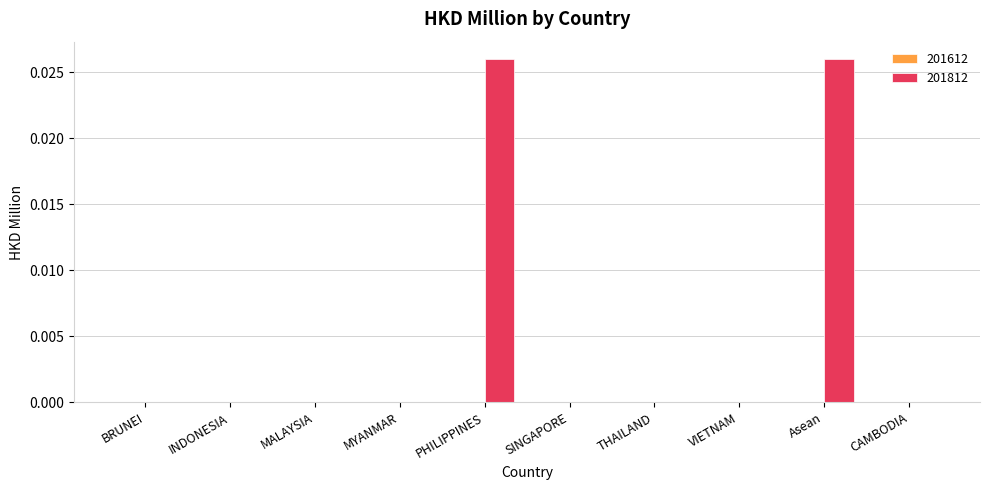

The chart shows a value of 0.0 at MALAYSIA. True or false?

True